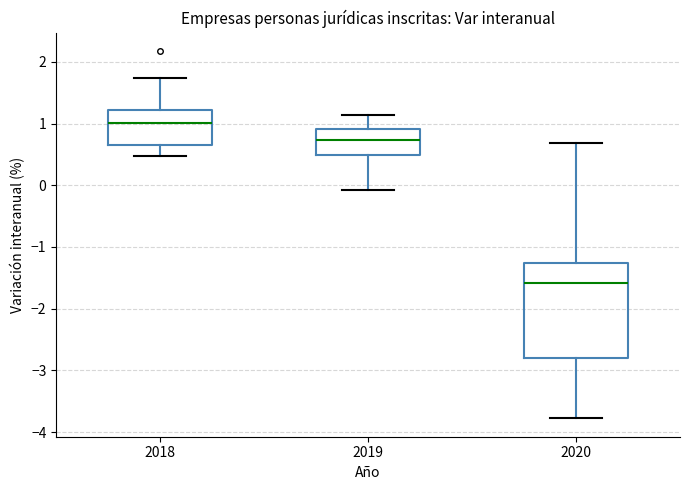

Where does the lower whisker of the box at x = 2019 end on the y-axis? The values are not printed on the chart, so give them approximately, as read against the axis.

-0.1